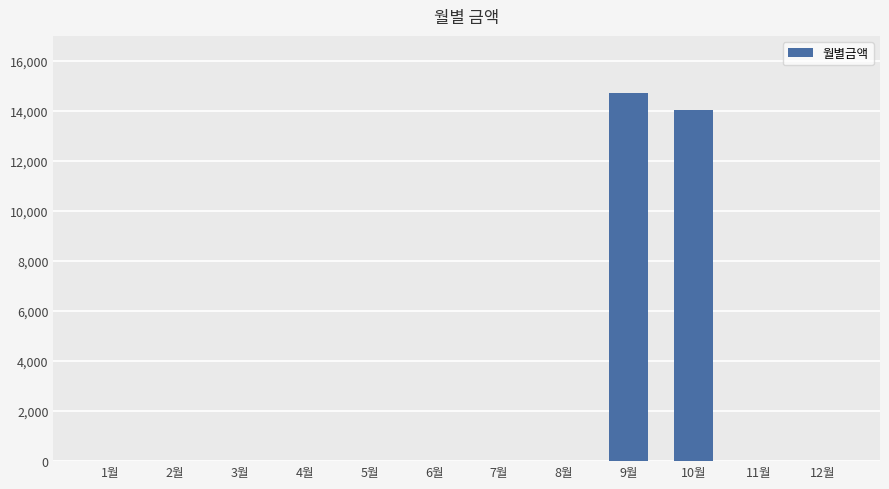

What is the sum of all values?

28750